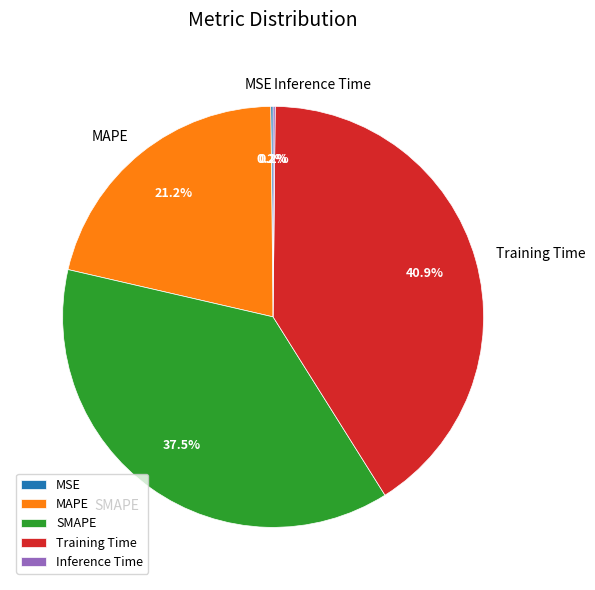

How much of the chart is everything except MAPE?

78.8%